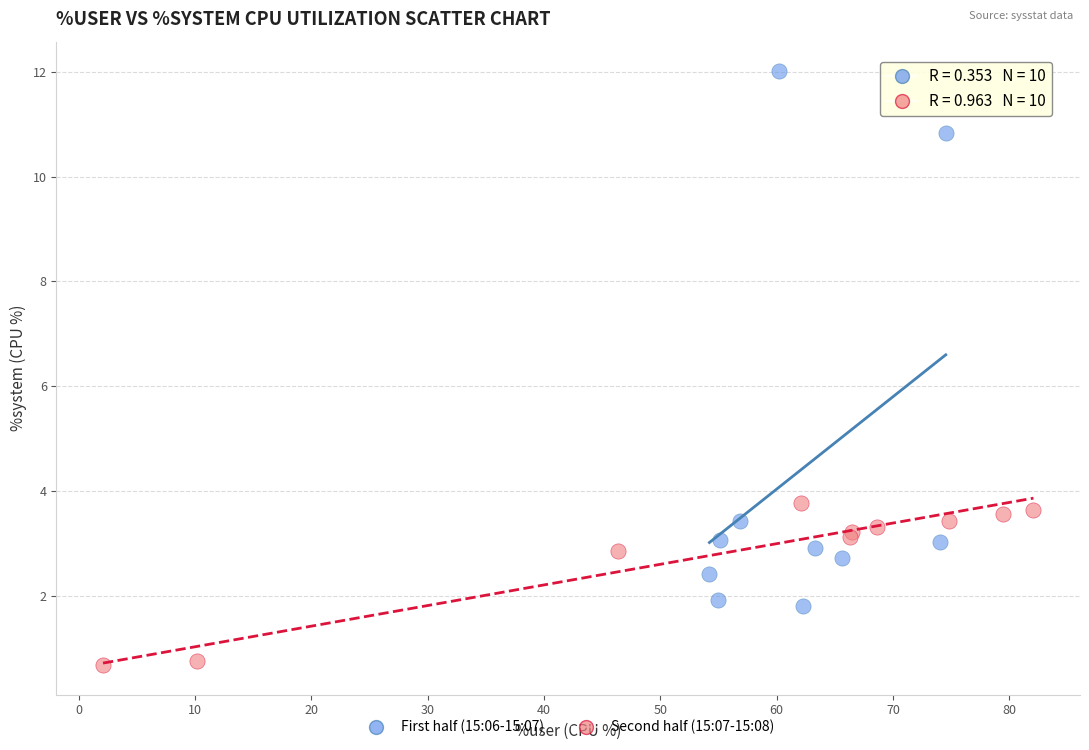

Which series contains the highest Y value?

First half (15:06-15:07)